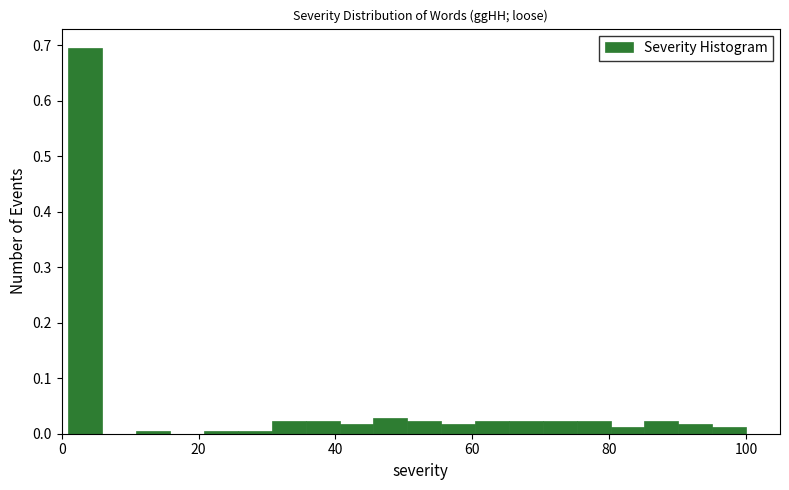

Read against the x-axis, roughly where is the centre of the tallest bar?

4